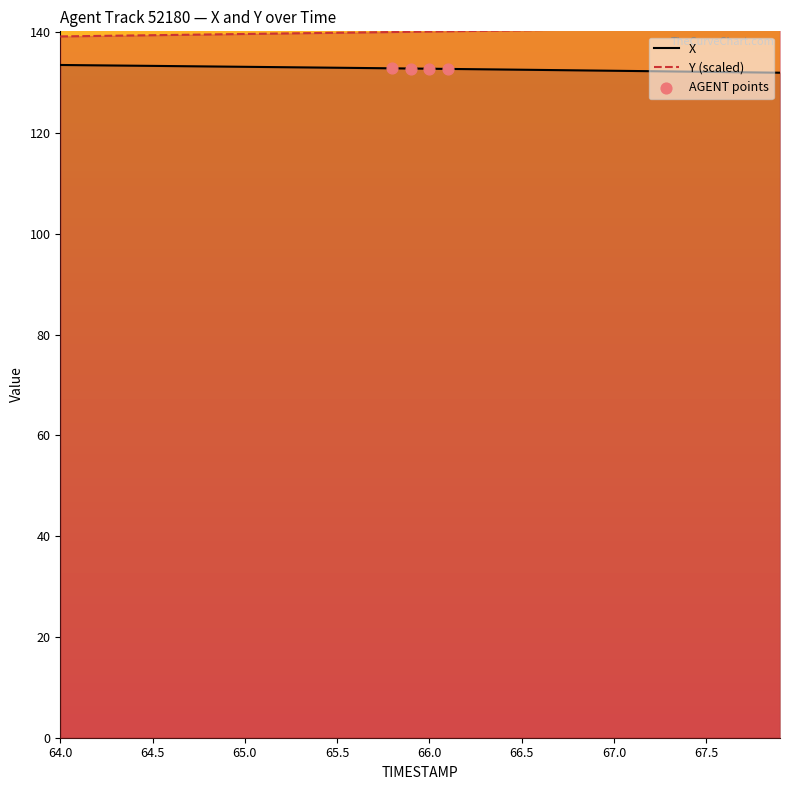

Between 64.5 and 65.5, which is larger?

64.5